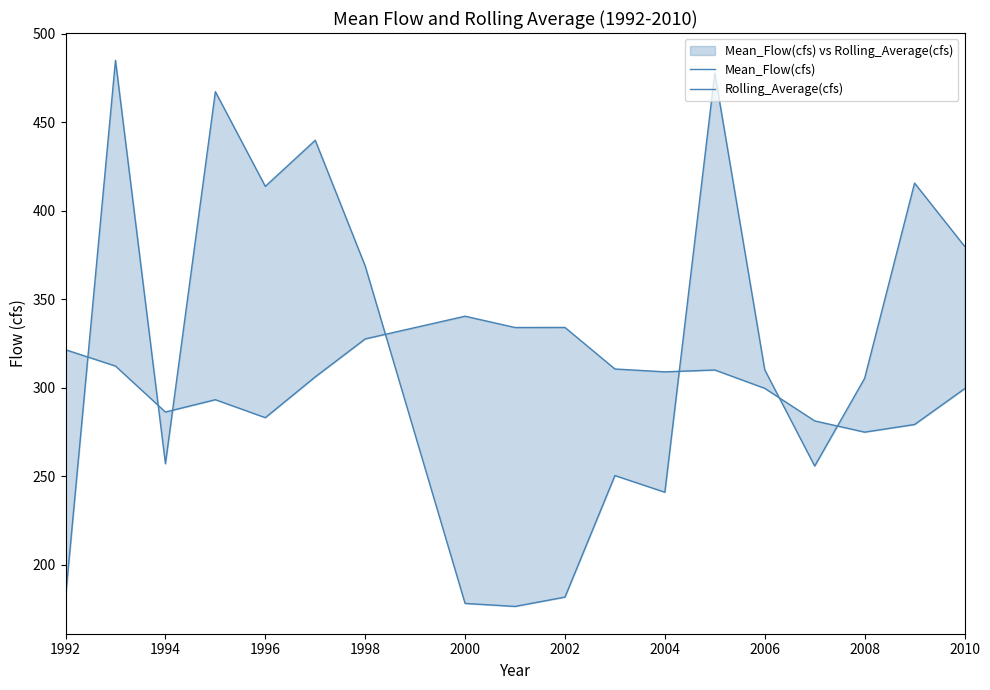

List the series in order of their overall mean, lowest first.

Rolling_Average(cfs), Mean_Flow(cfs)